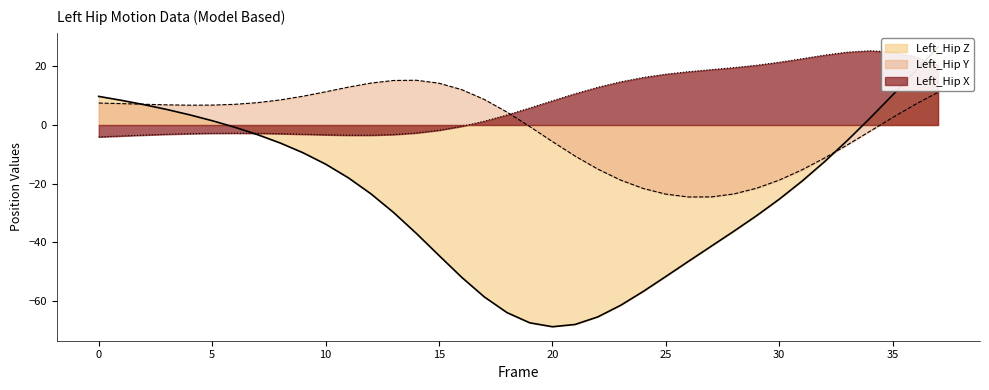

Is it true that Left_Hip_X equals 8.3 at 20?

True